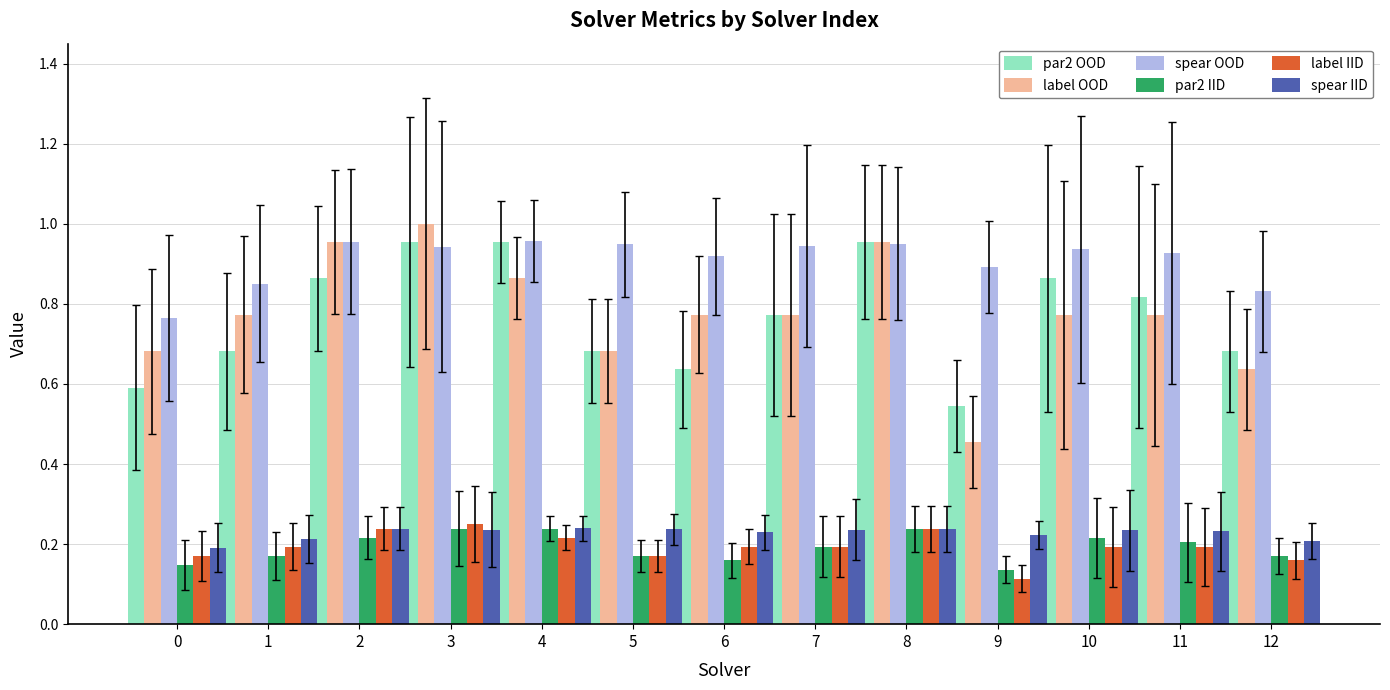

The par2 IID series shows 0.2 at 8. True or false?

True